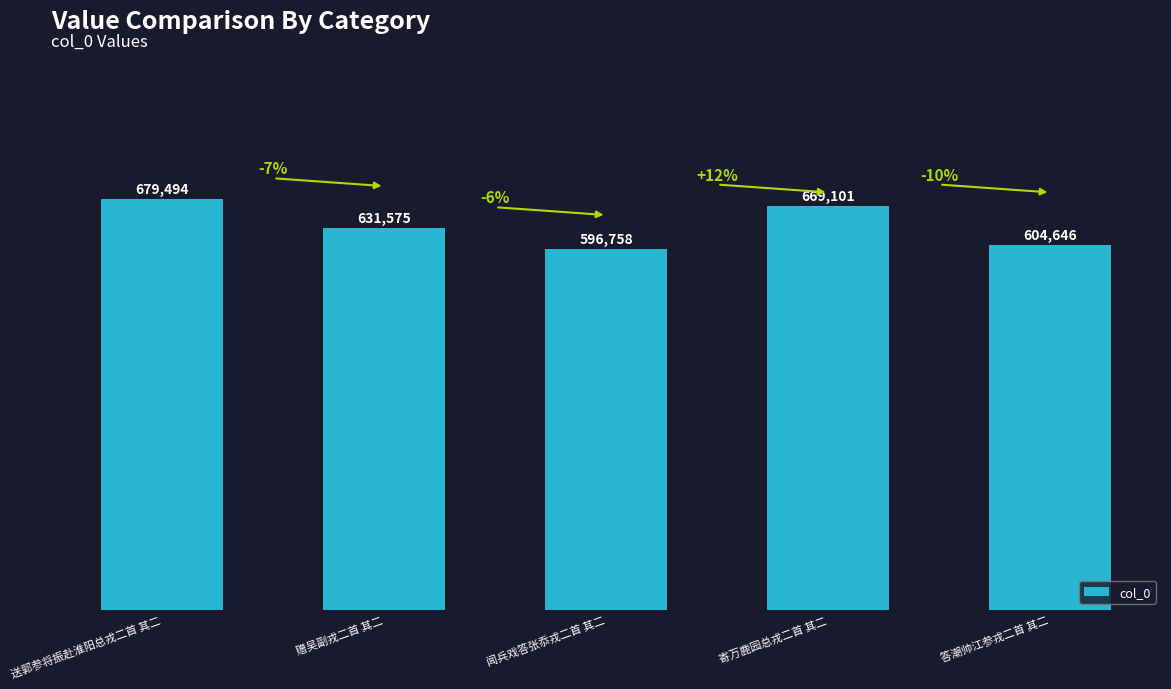

Reading right to left, list all the values displayed in this chart.

答潮帅江参戎二首 其二=604646	寄万鹿园总戎二首 其二=669101	闻兵戏答张忝戎二首 其二=596758	赠吴副戎二首 其二=631575	送郭参将振赴淮阳总戎二首 其二=679494